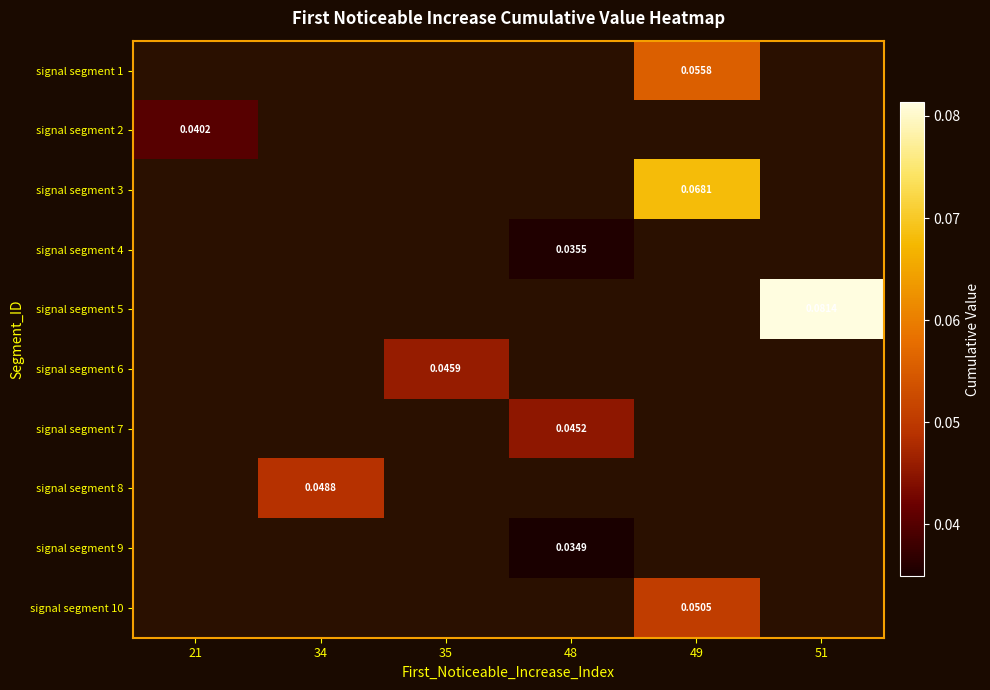

Is the value of signal segment 1 at 48 greater than the value of signal segment 2 at 49?

No